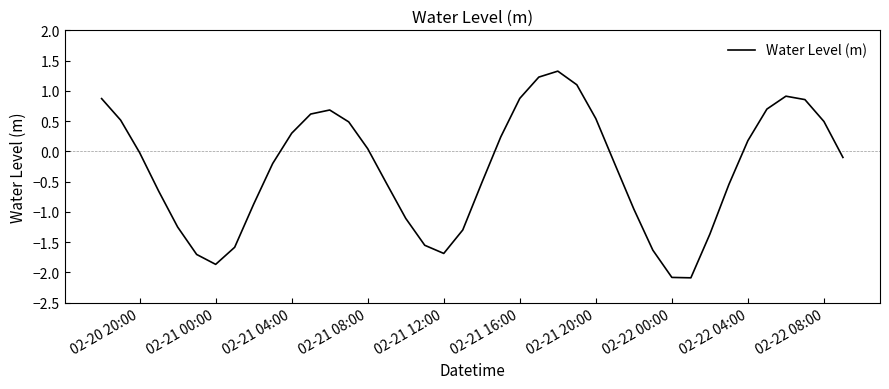

What is the greatest value displayed?

1.3